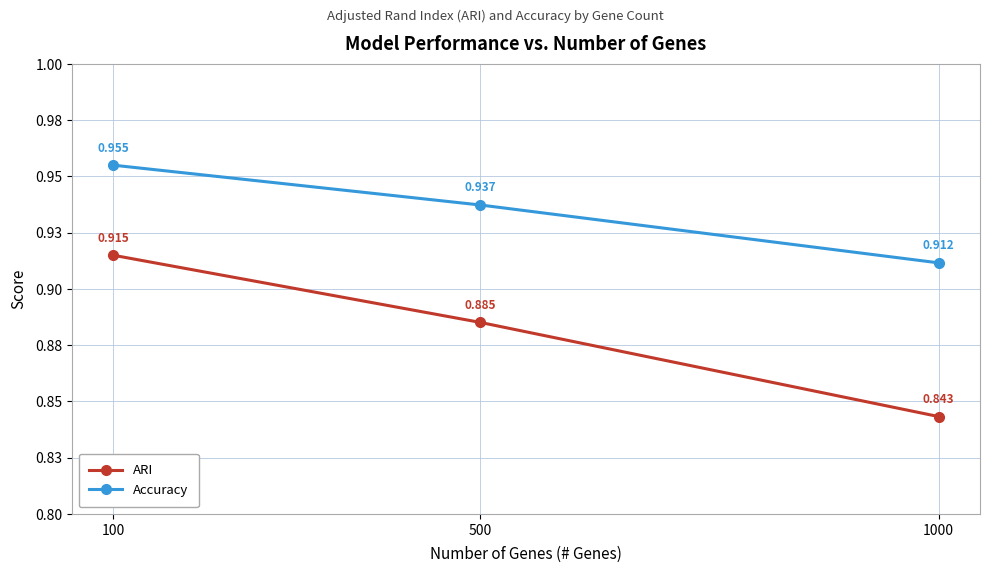

What are all the series names shown in the legend?

ARI, Accuracy